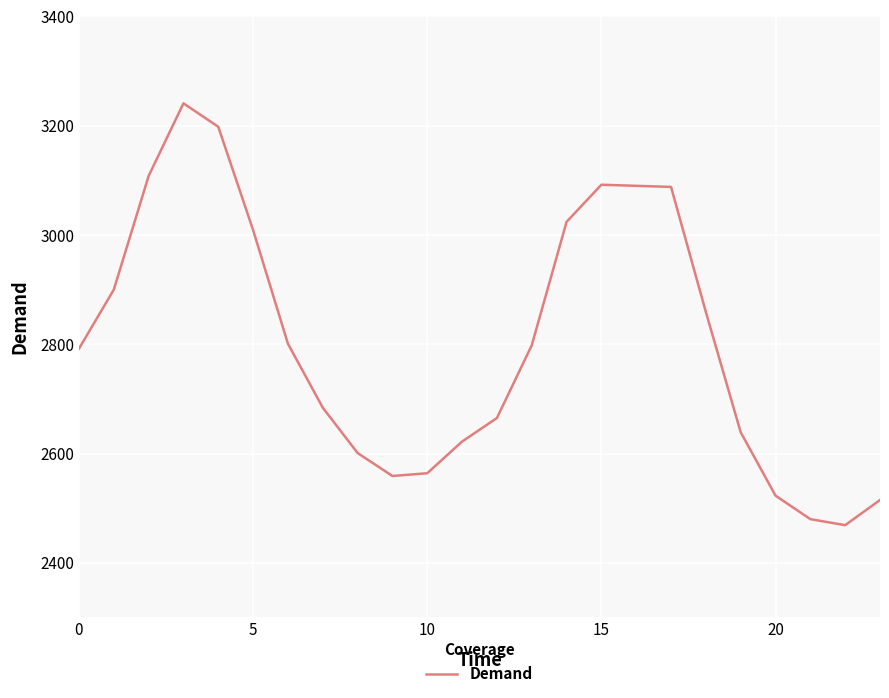

How many series are shown in this chart?

1